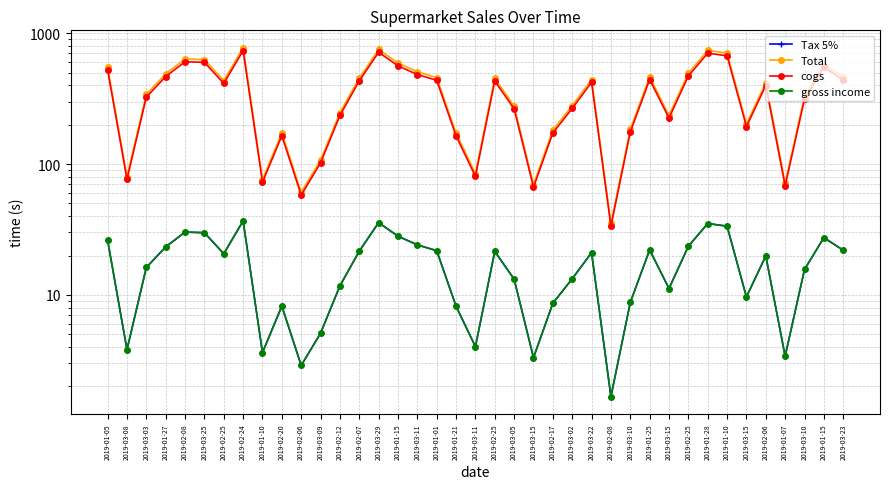

Which series changed the most between 2019-01-05 and 2019-03-15?

Total